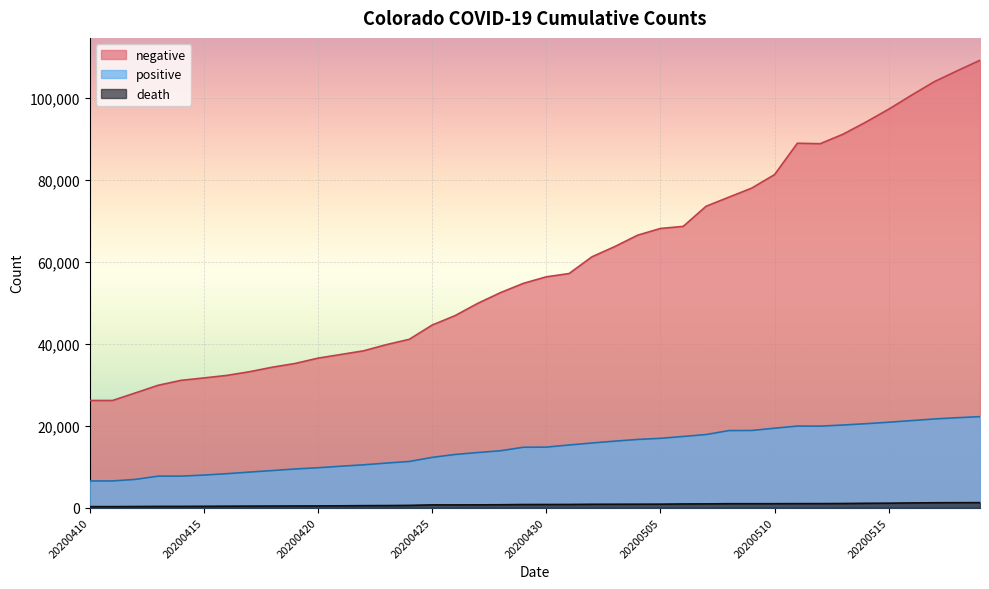

Which series has the largest total across all categories?

negative